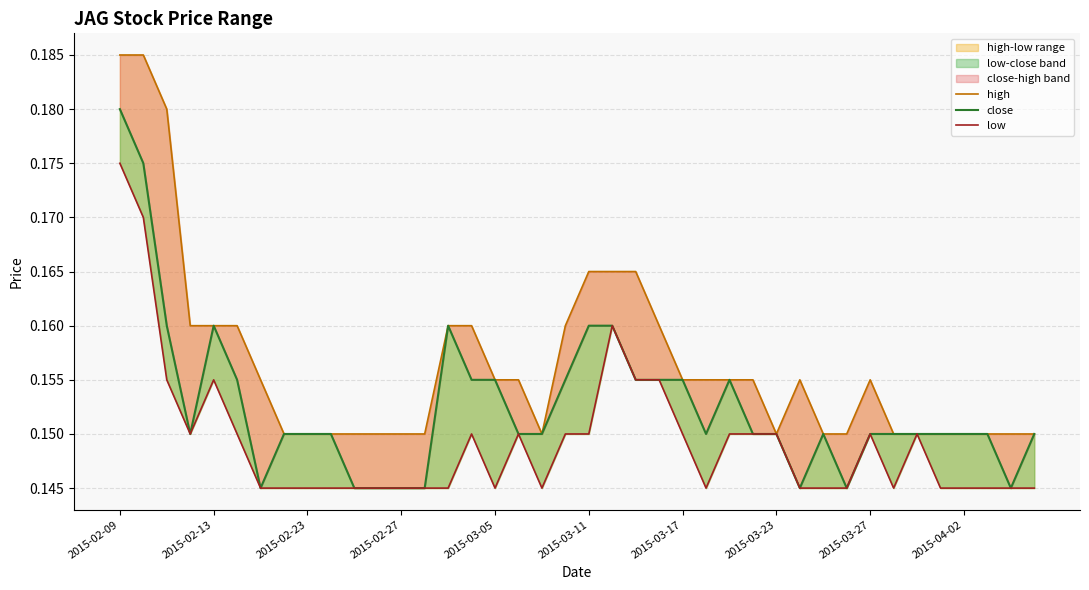

The value of high at 10 is 0.1. True or false?

True